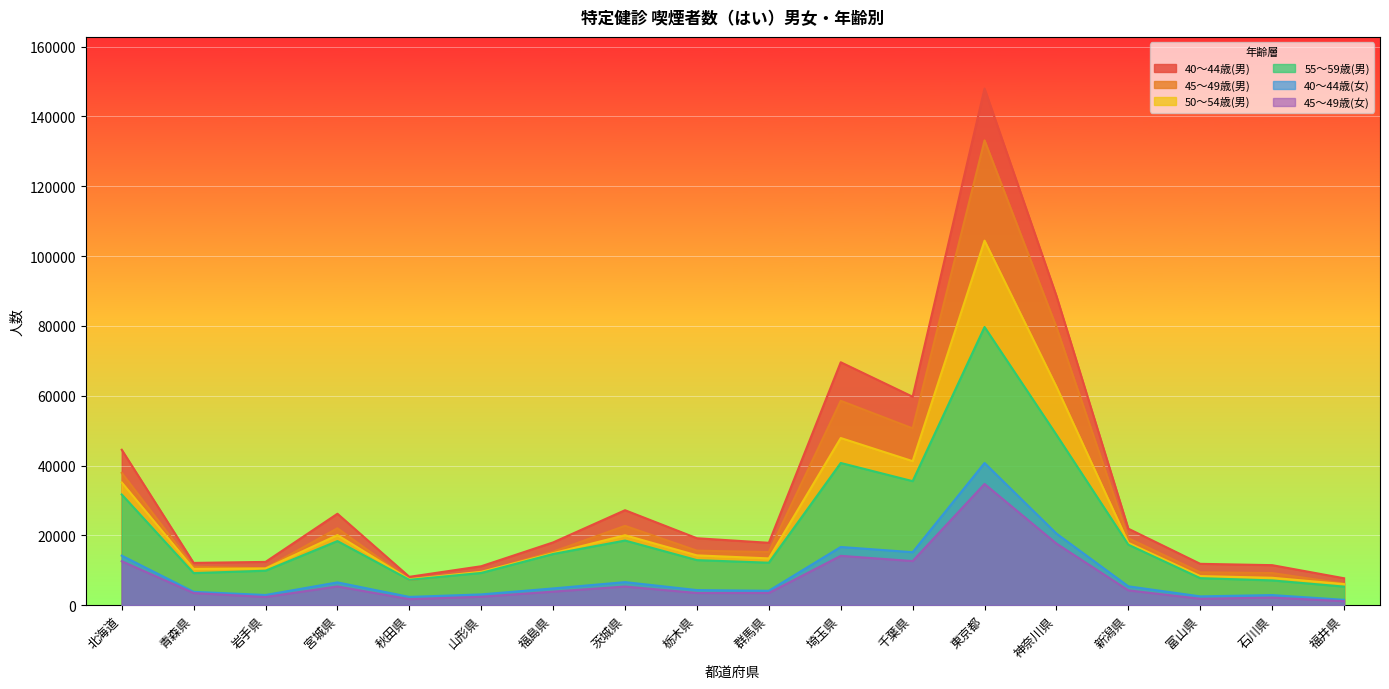

Reading right to left, transcribe all the data shown in this chart.

40～44歳(男): 7711	11463	11843	21900	88582	147981	59706	69579	17867	19170	27201	17979	11154	8121	26188	12393	12107	44518
45～49歳(男): 6172	9206	9403	19188	79623	133133	50643	58534	15219	15616	22721	15323	9444	7208	22026	10569	11017	37894
50～54歳(男): 6037	7848	8331	17851	62568	104412	41252	47879	13398	14263	20033	14891	9562	7440	20066	10523	10387	35138
55～59歳(男): 5319	7093	7738	17323	48798	79677	35522	40733	12166	12902	18517	14660	9238	7264	18363	9871	9186	31713
40～44歳(女): 1535	2895	2521	5404	20514	40732	15175	16670	4129	4324	6606	4798	3086	2366	6531	2916	3824	14189
45～49歳(女): 1143	2178	1832	4246	17647	34725	12633	14133	3497	3490	5340	3883	2413	1725	5371	2329	3474	12591